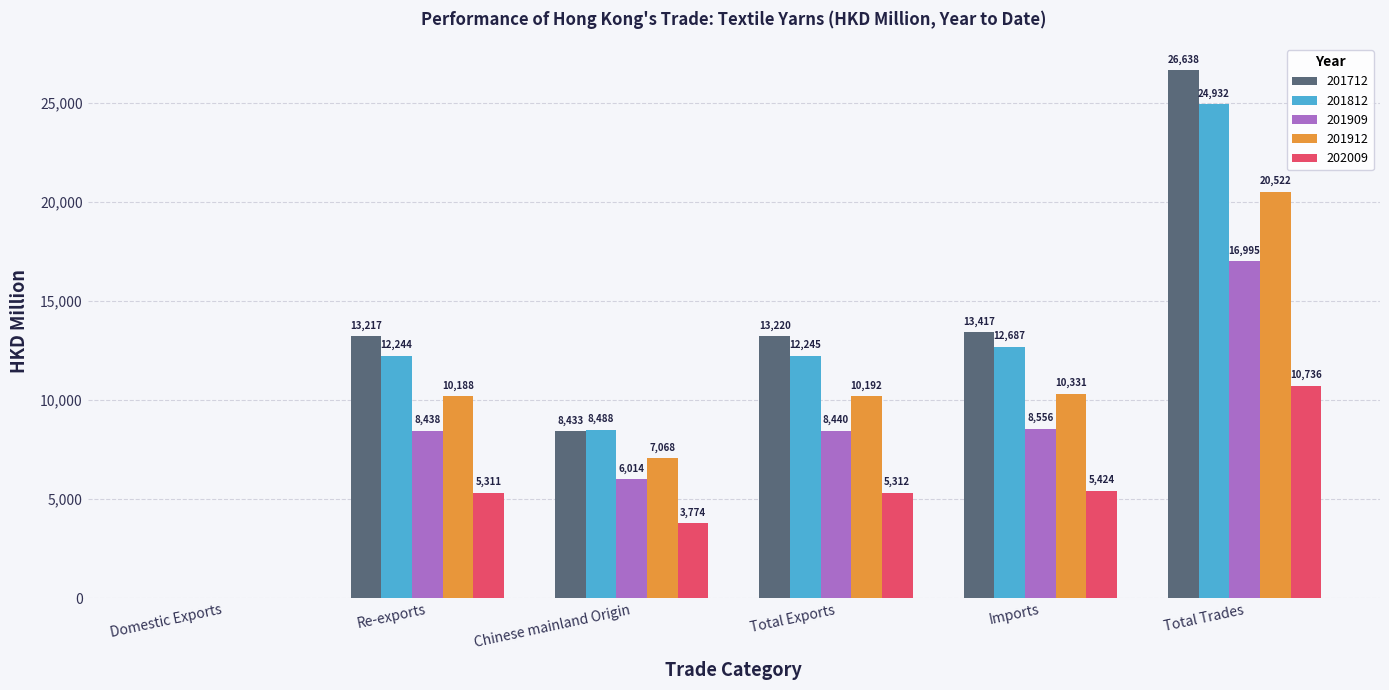

Between Domestic Exports and Total Exports, which series saw the biggest shift?

201712